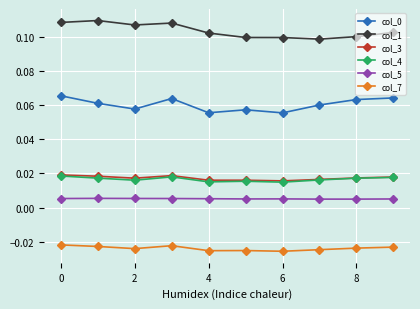

How many col_3 values are between 0 and 1?

10